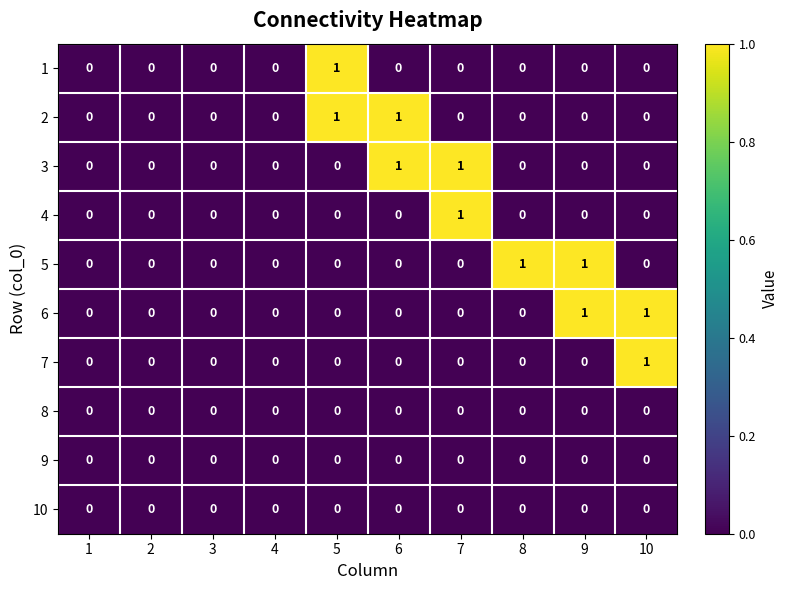

The value of 2 at 3 is 0. True or false?

True